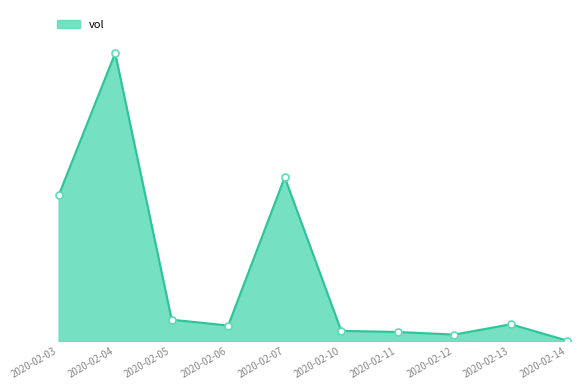

Which category has the highest value across all series?

2020-02-04